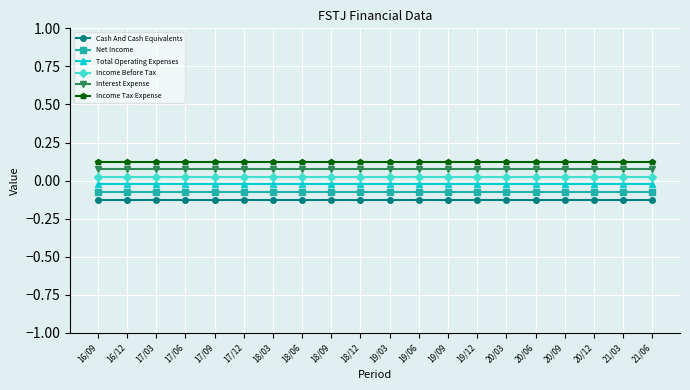

True or false: Income Tax Expense has a value of 0.1 at 16/12.

False